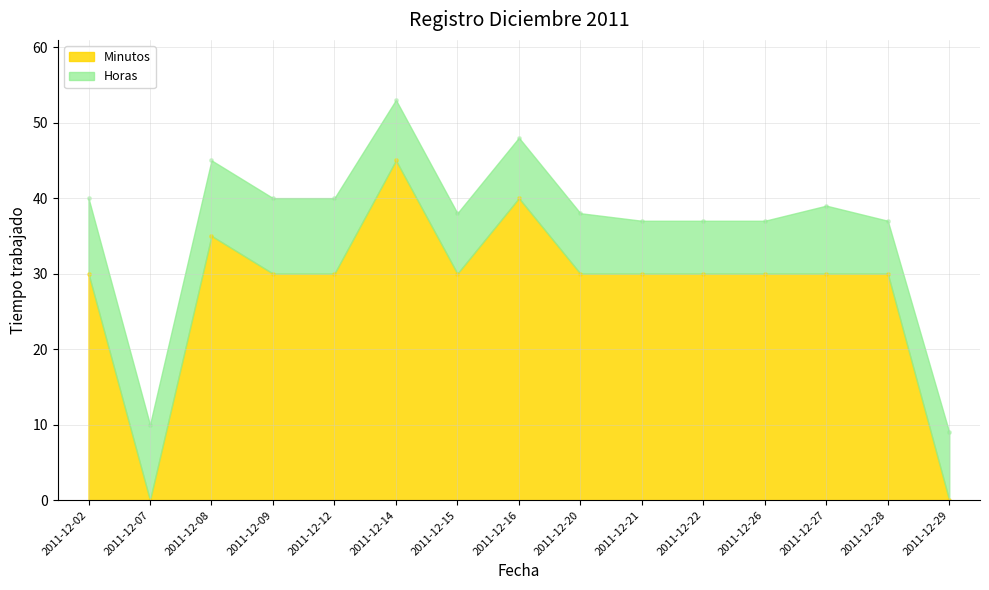

Approximately how many times larger is the value at 2011-12-22 compared to 2011-12-08?

0.9